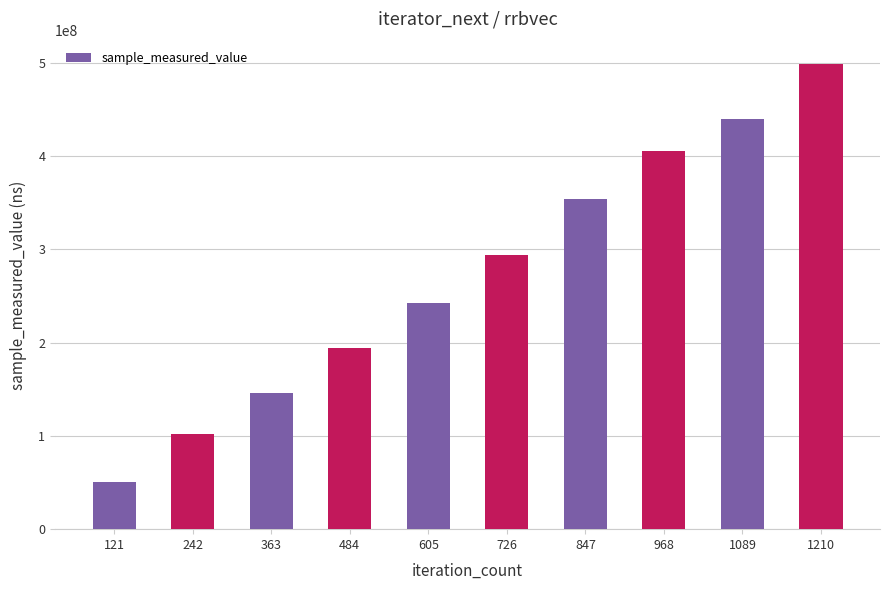

Where is the data nearest to the value 274421499?

726